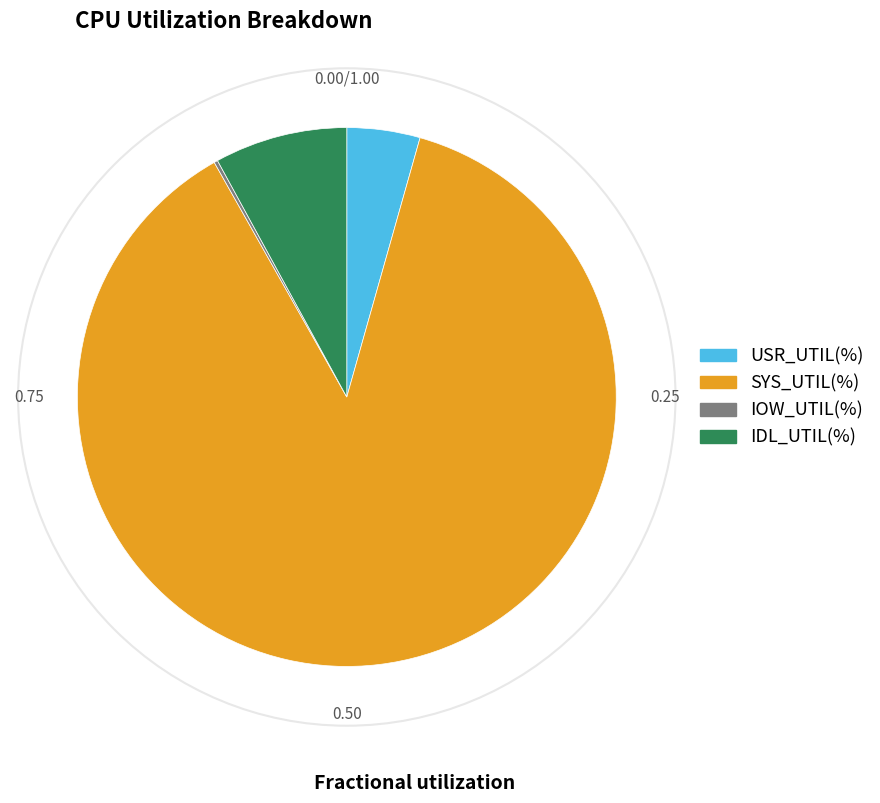

Is there any slice that represents more than half of the pie?

Yes